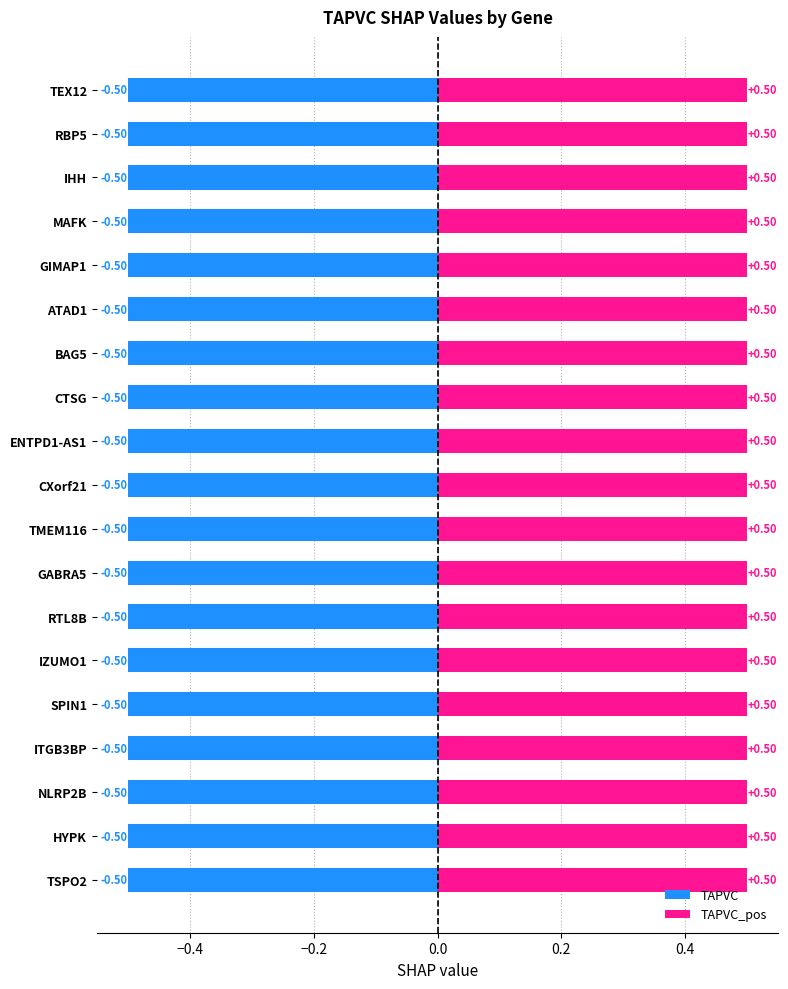

Is the value of TAPVC_pos at ATAD1 greater than the value of TAPVC at TSPO2?

Yes